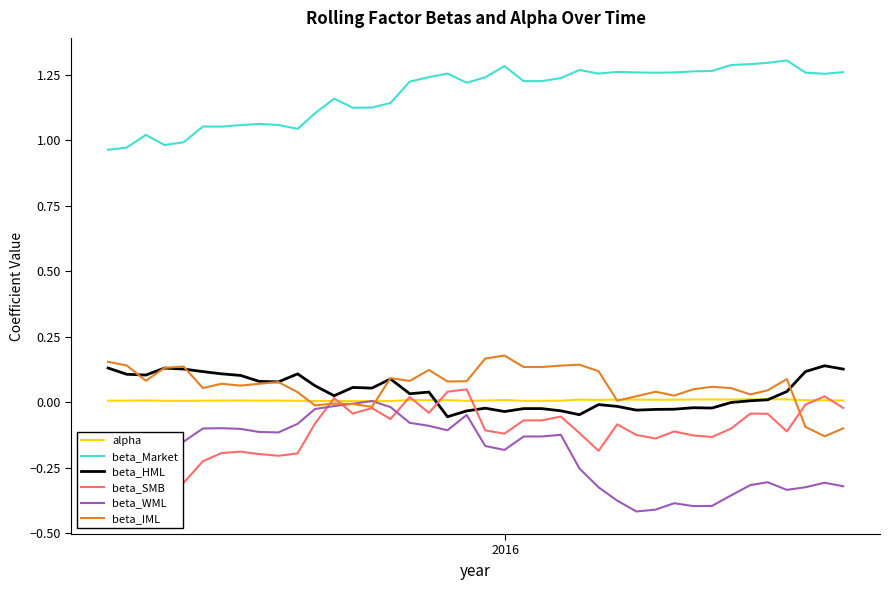

What is the sum of all beta_WML values?

-7.8